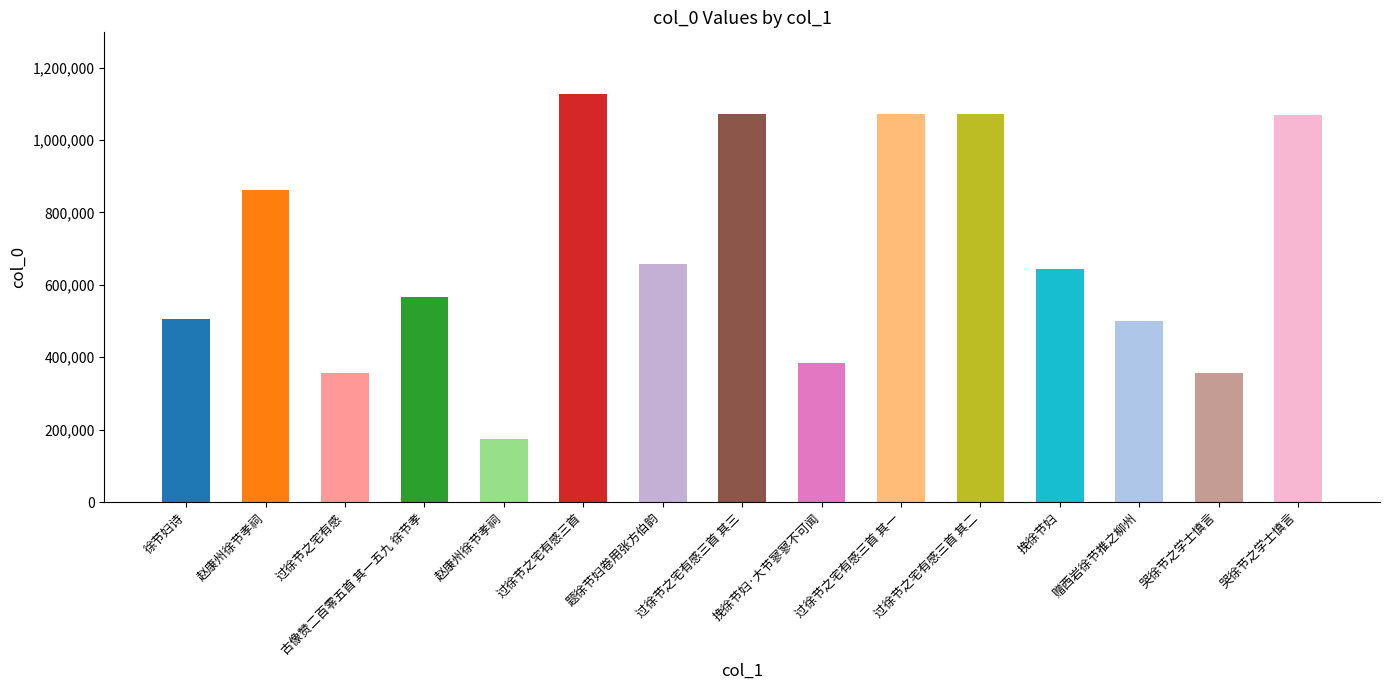

Reading right to left, list all the values displayed in this chart.

哭徐节之学士慎言=1070429	哭徐节之学士慎言=356077	赠西岩徐节推之柳州=498813	挽徐节妇=644809	过徐节之宅有感三首 其二=1070623	过徐节之宅有感三首 其一=1070622	挽徐节妇·大节寥寥不可闻=385440	过徐节之宅有感三首 其三=1070624	题徐节妇卷用张方伯韵=657058	过徐节之宅有感三首=1128219	赵康州徐节孝祠=173610	古像赞二百零五首 其一五九 徐节孝=565469	过徐节之宅有感=355874	赵康州徐节孝祠=862664	徐节妇诗=504644